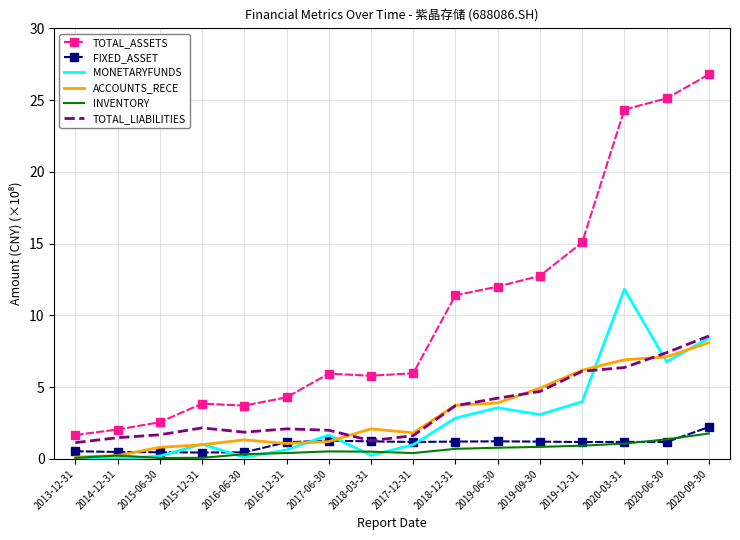

True or false: TOTAL_LIABILITIES has a value of 2.9 at 2017-12-31.

False